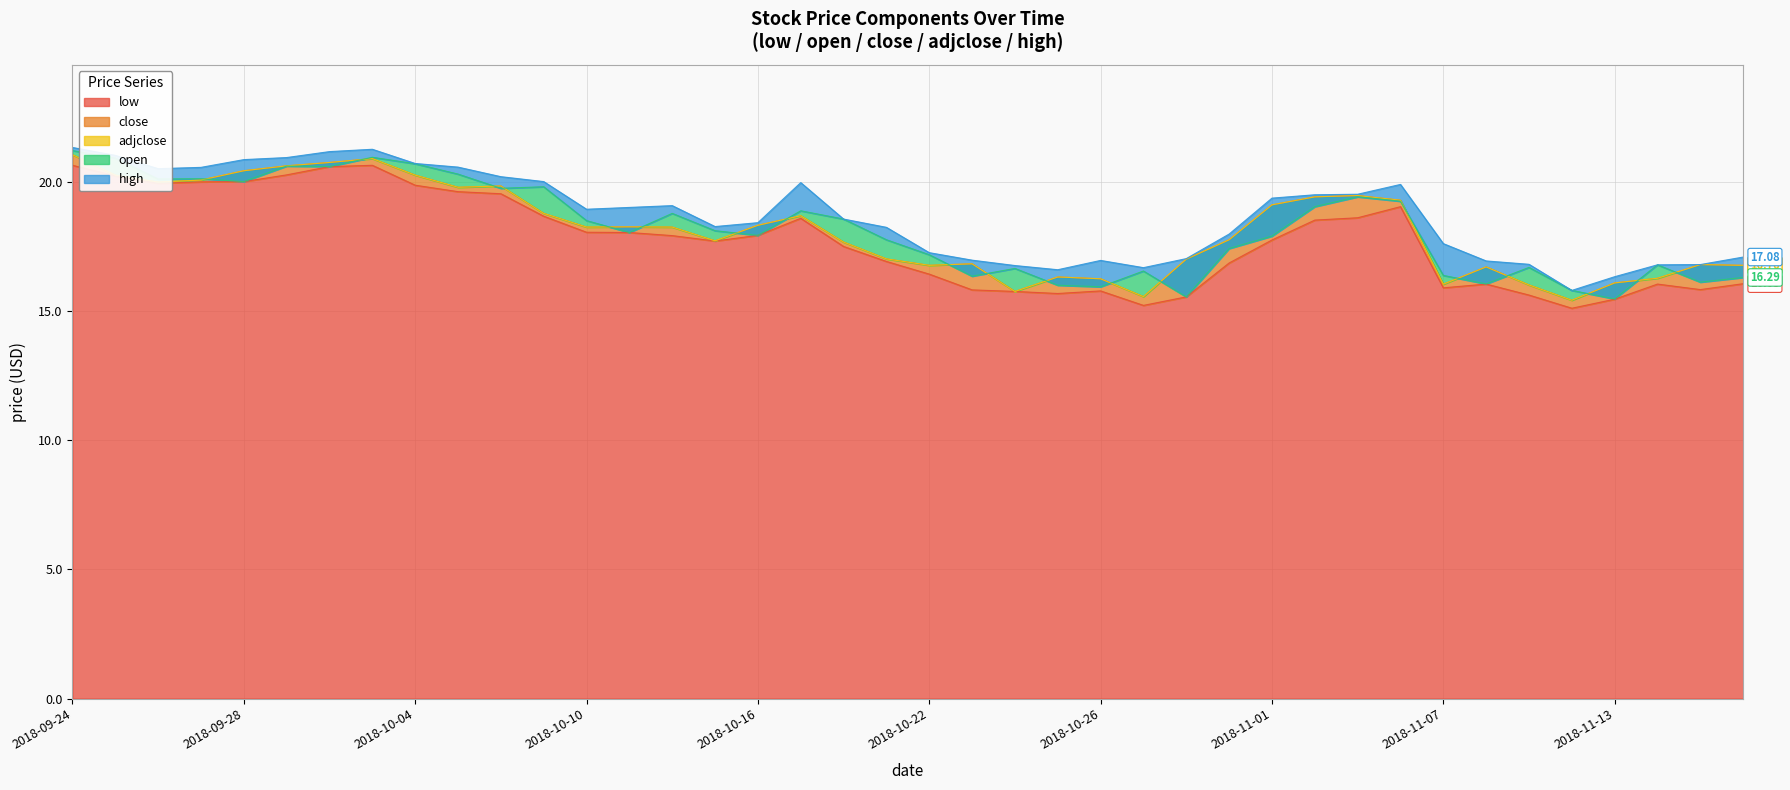

At which category does low reach its first local peak?

2018-10-03